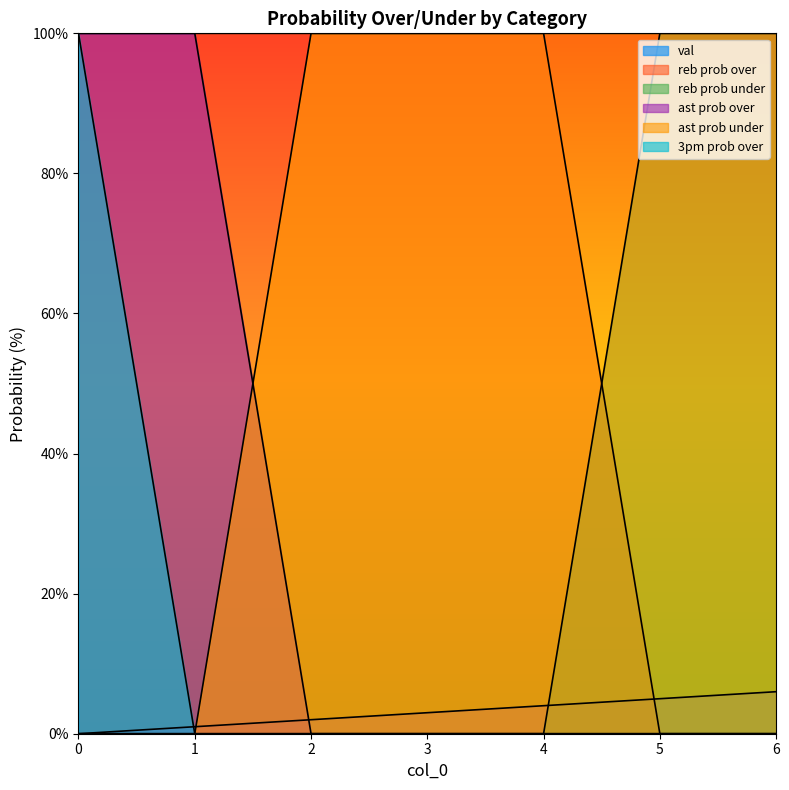

The val series shows 8 at 5. True or false?

False